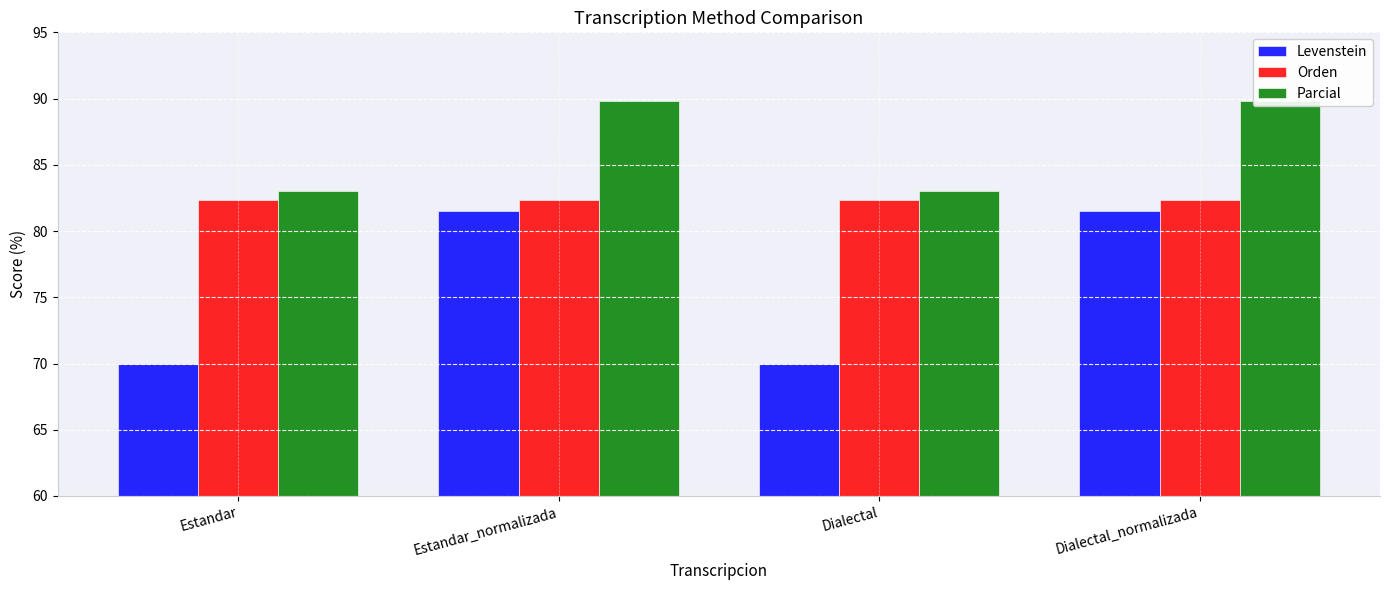

How many distinct data groups are displayed?

3